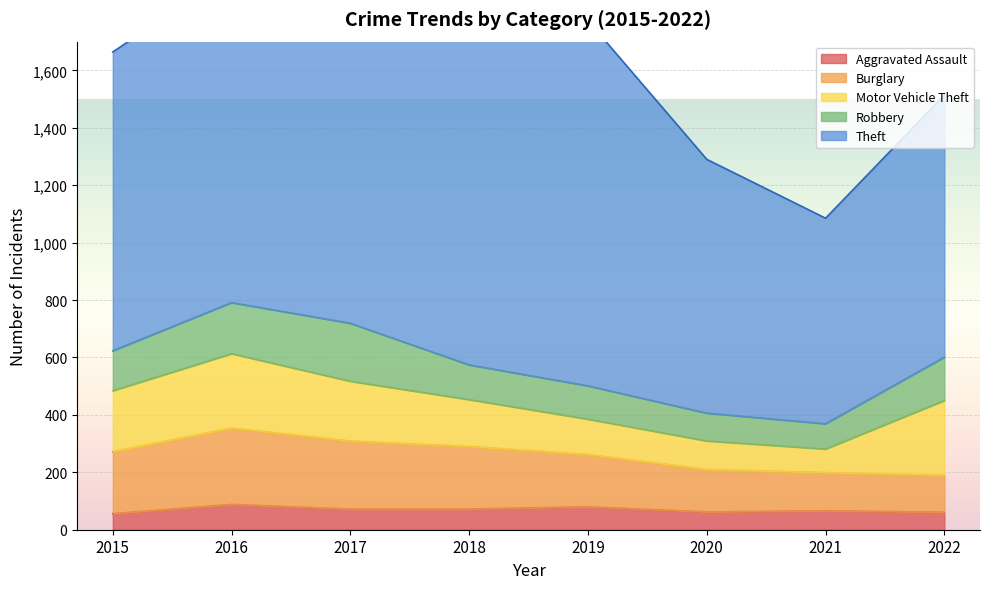

Reading right to left, transcribe all the data shown in this chart.

Aggravated Assault: 61	66	62	80	72	72	88	56
Burglary: 129	133	148	182	218	237	266	216
Motor Vehicle Theft: 260	82	99	123	163	208	259	212
Robbery: 151	88	97	116	121	202	178	139
Theft: 913	716	884	1272	1170	1188	1151	1041